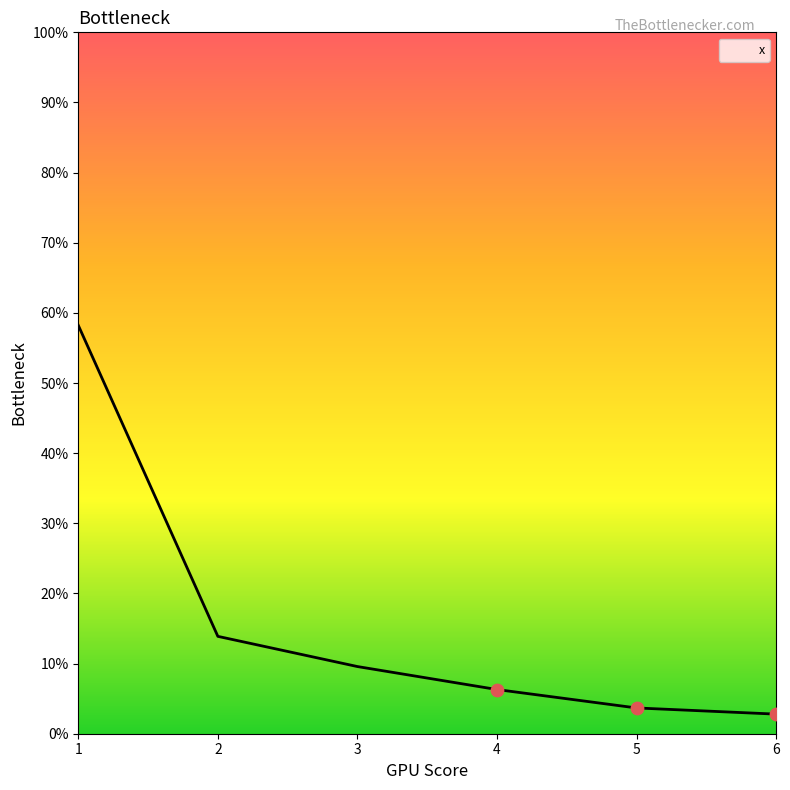

Between 1 and 4, which is larger?

1